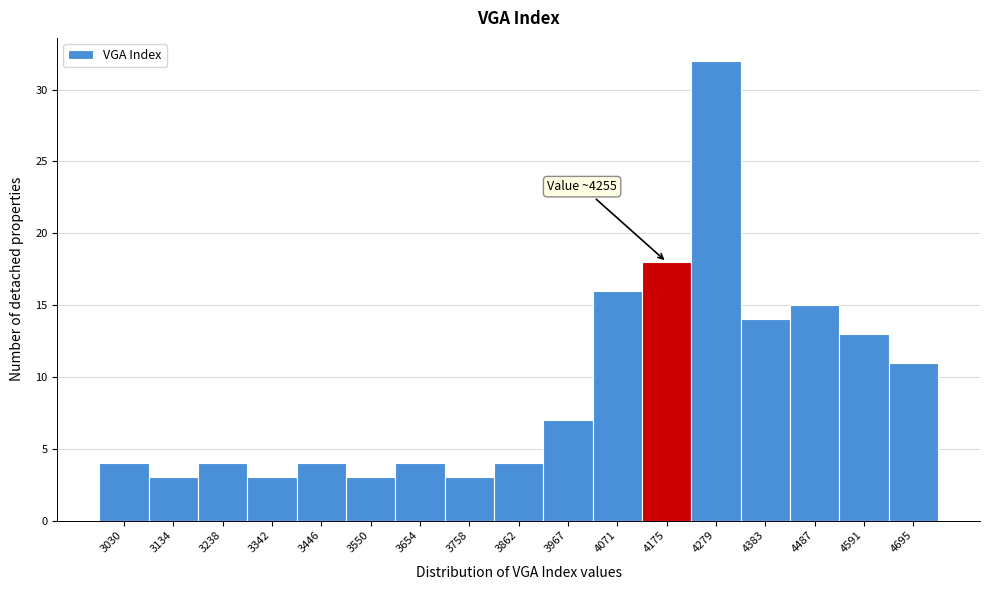

Reading left to right, list all the values displayed in this chart.

4	3	4	3	4	3	4	3	4	7	16	18	32	14	15	13	11